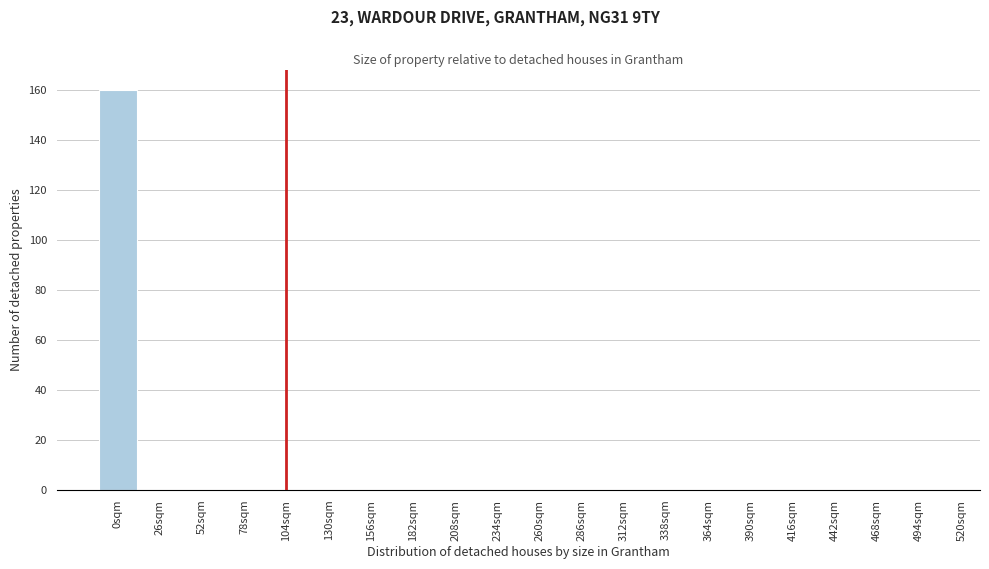

Reading left to right, transcribe all the data shown in this chart.

0sqm=160	26sqm=0	52sqm=0	78sqm=0	104sqm=0	130sqm=0	156sqm=0	182sqm=0	208sqm=0	234sqm=0	260sqm=0	286sqm=0	312sqm=0	338sqm=0	364sqm=0	390sqm=0	416sqm=0	442sqm=0	468sqm=0	494sqm=0